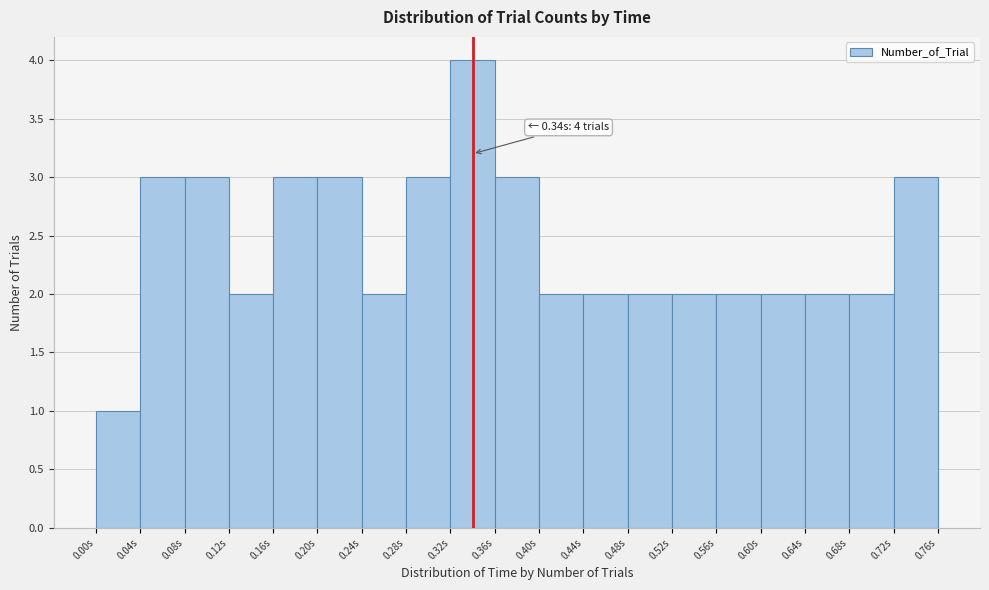

Over which range of the x-axis is the bar tallest?

0.32 to 0.36